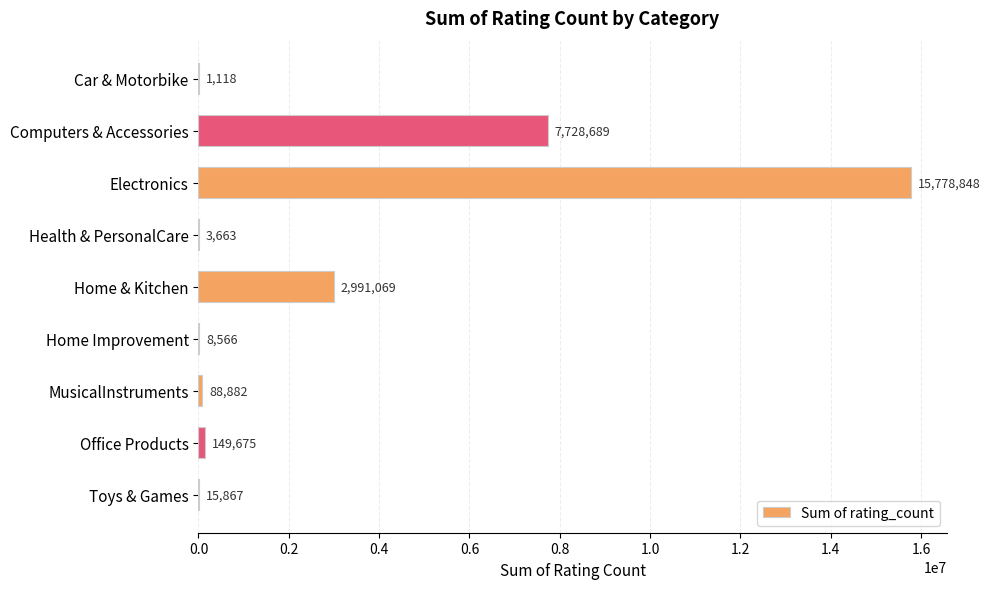

What is the sum of all values?

26766377